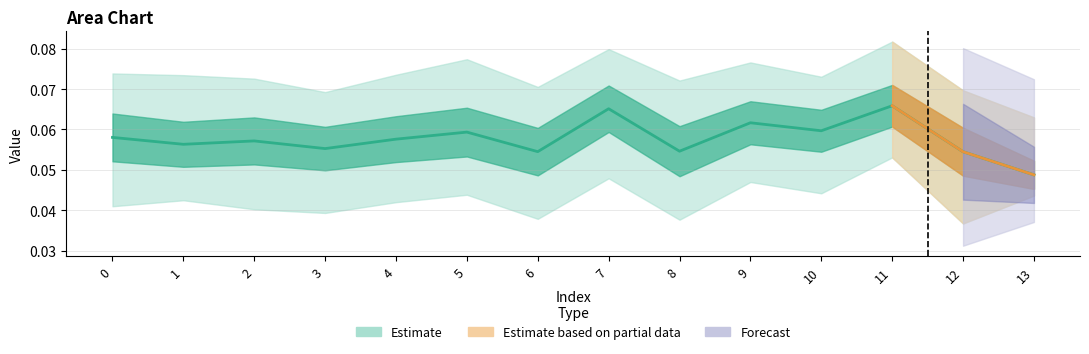

Rank the categories by value from lowest to highest.

13, 12, 6, 8, 3, 1, 2, 4, 0, 5, 10, 9, 7, 11